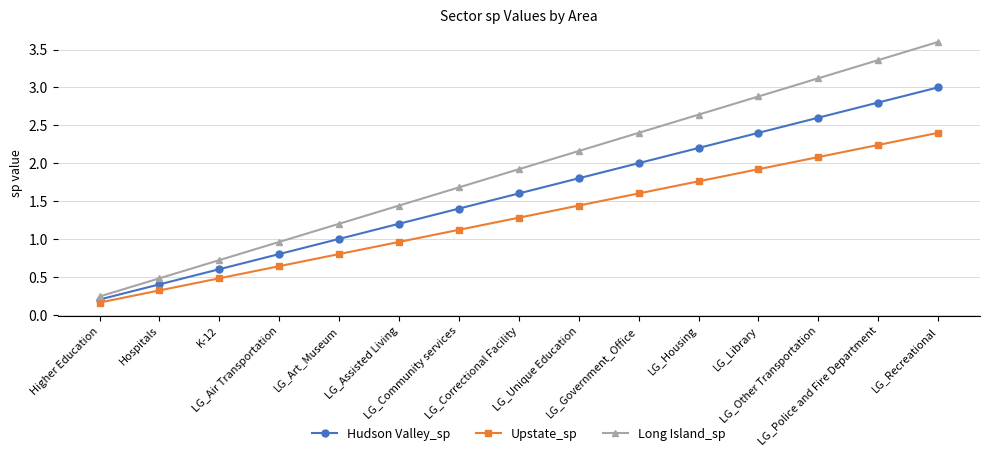

What is the sum of the Long Island_sp values at LG_Air Transportation and Higher Education?

1.2